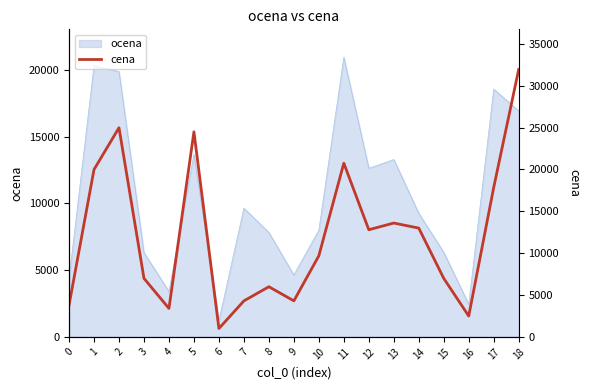

Reading left to right, transcribe all the data shown in this chart.

0=3790	1=19990	2=24990	3=6990	4=3399	5=24500	6=1000	7=4300	8=5990	9=4300	10=9690	11=20750	12=12800	13=13600	14=12995	15=6990	16=2490	17=17850	18=31950